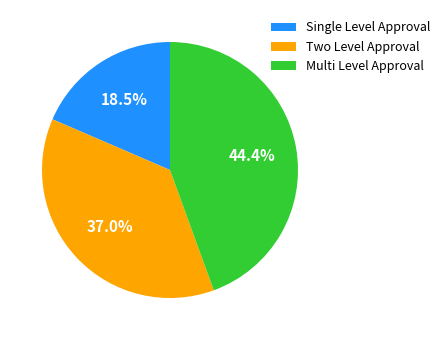

Which slice is the largest?

Multi Level Approval